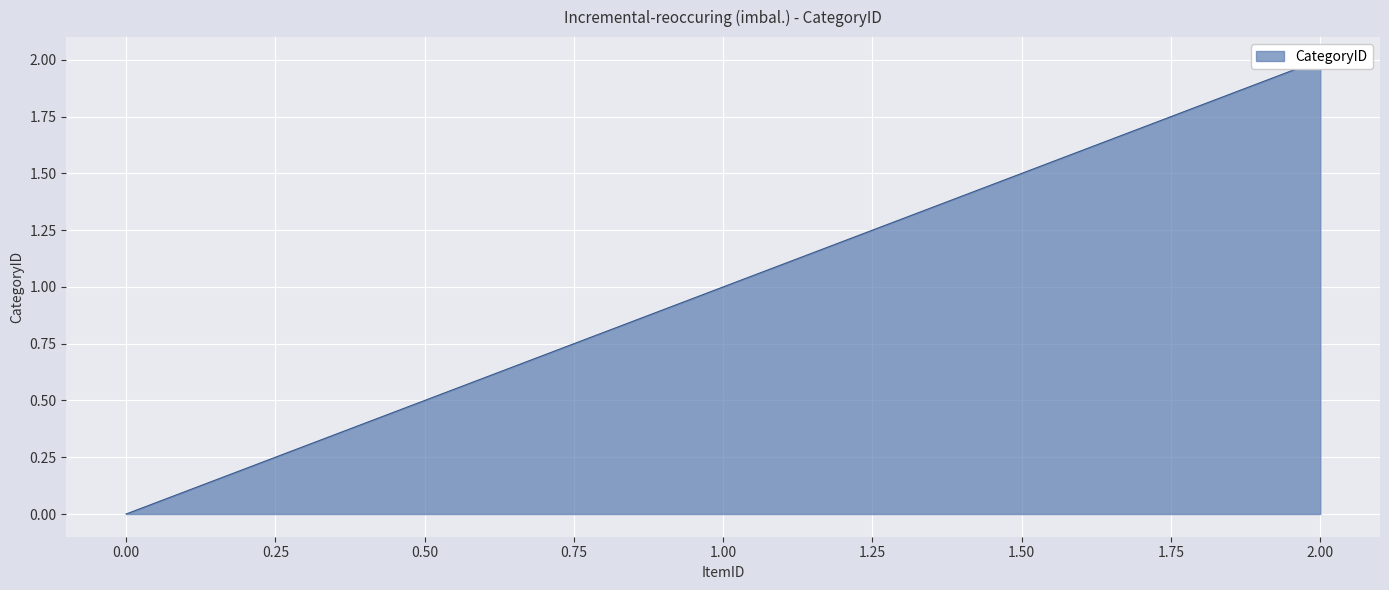

Between 0 and 1, which is larger?

1